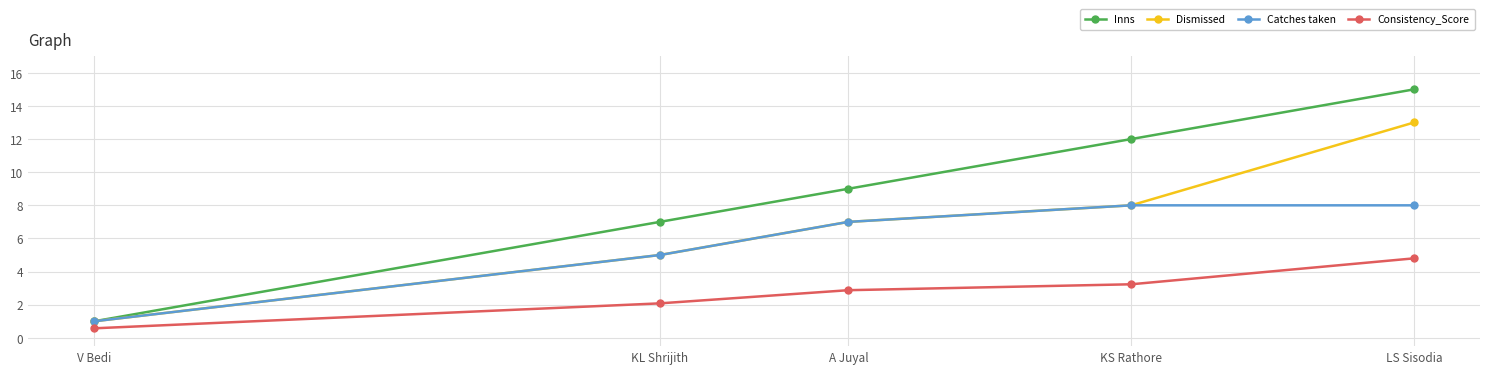

What is the sum of the Catches taken values at KS Rathore and KL Shrijith?

13.0